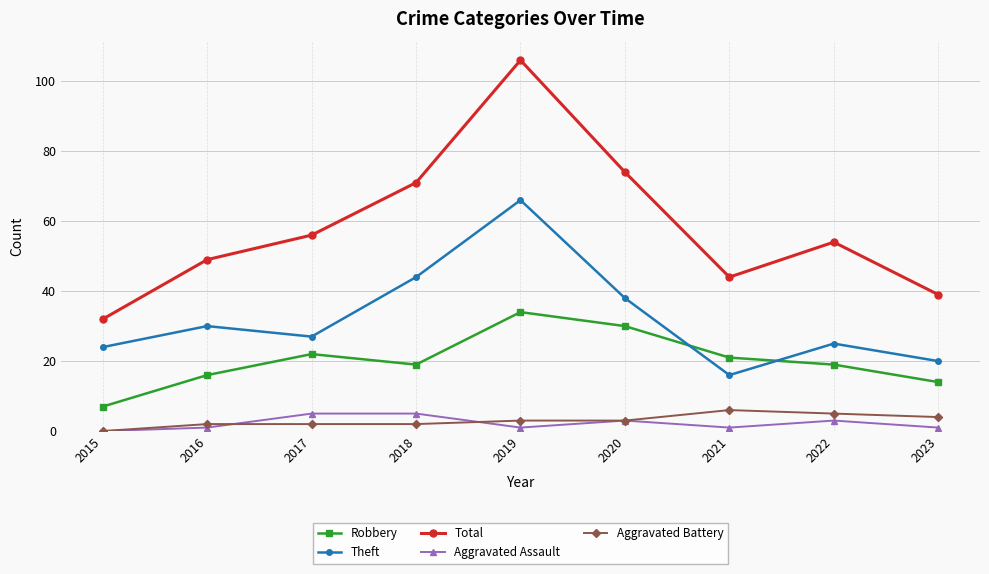

What is the minimum value for Total?

32